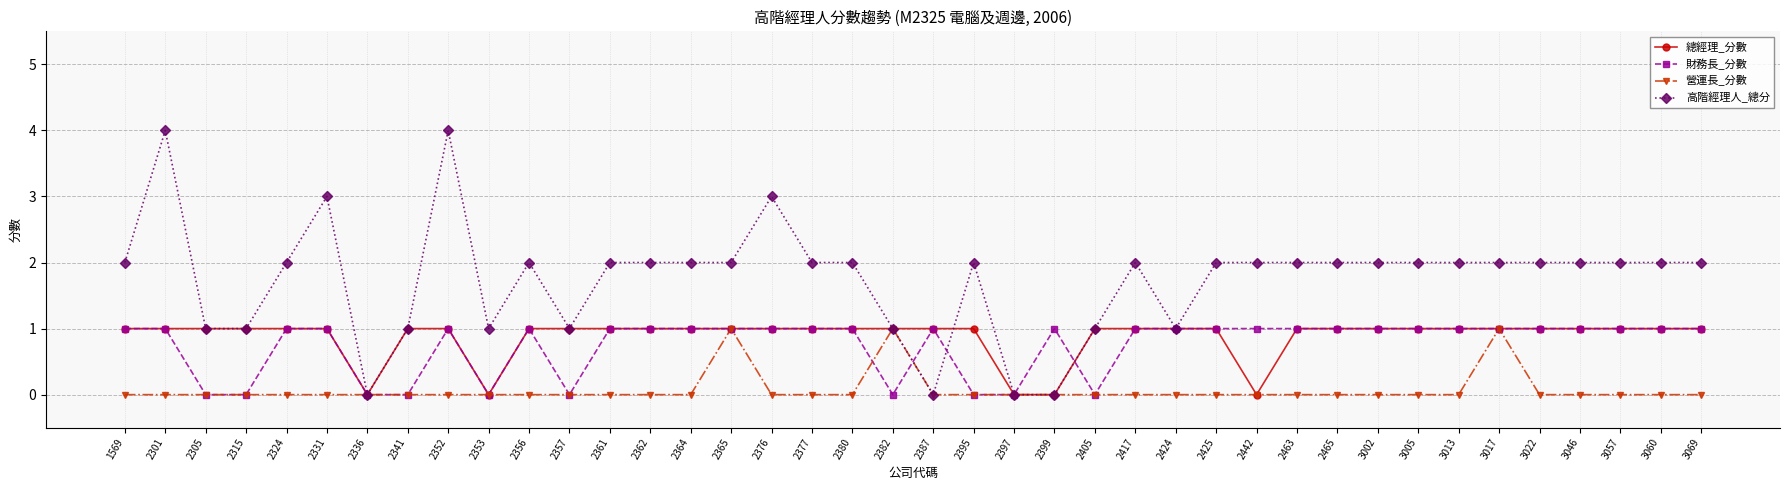

True or false: 總經理_分數 has a value of 1 at 2395.

True